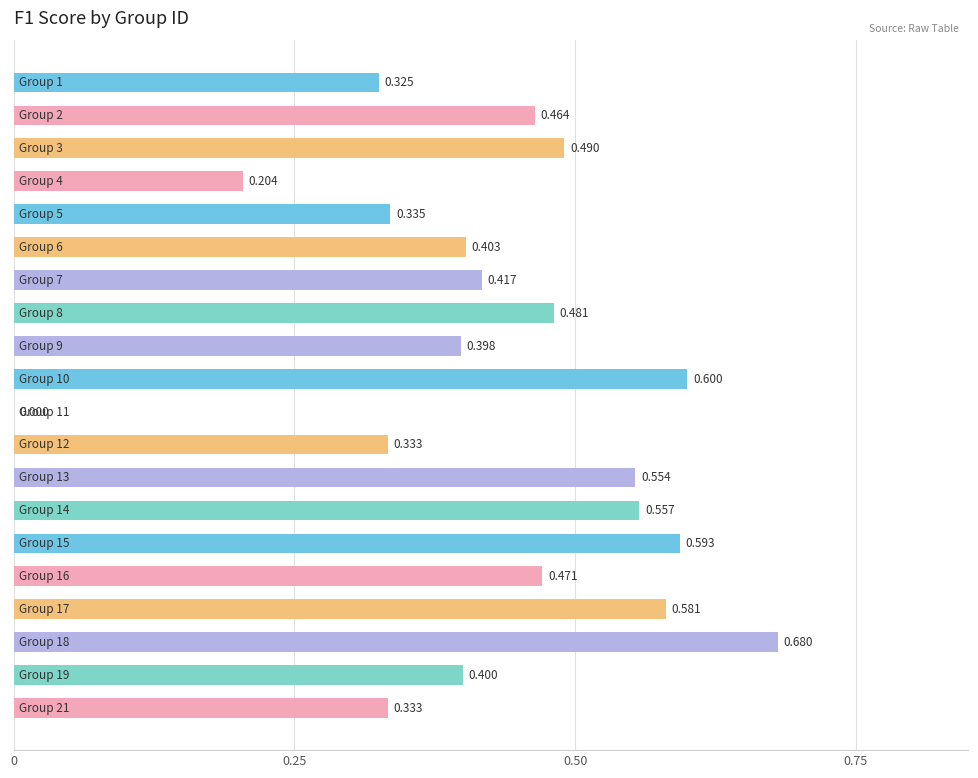

How many values exceed 0?

19